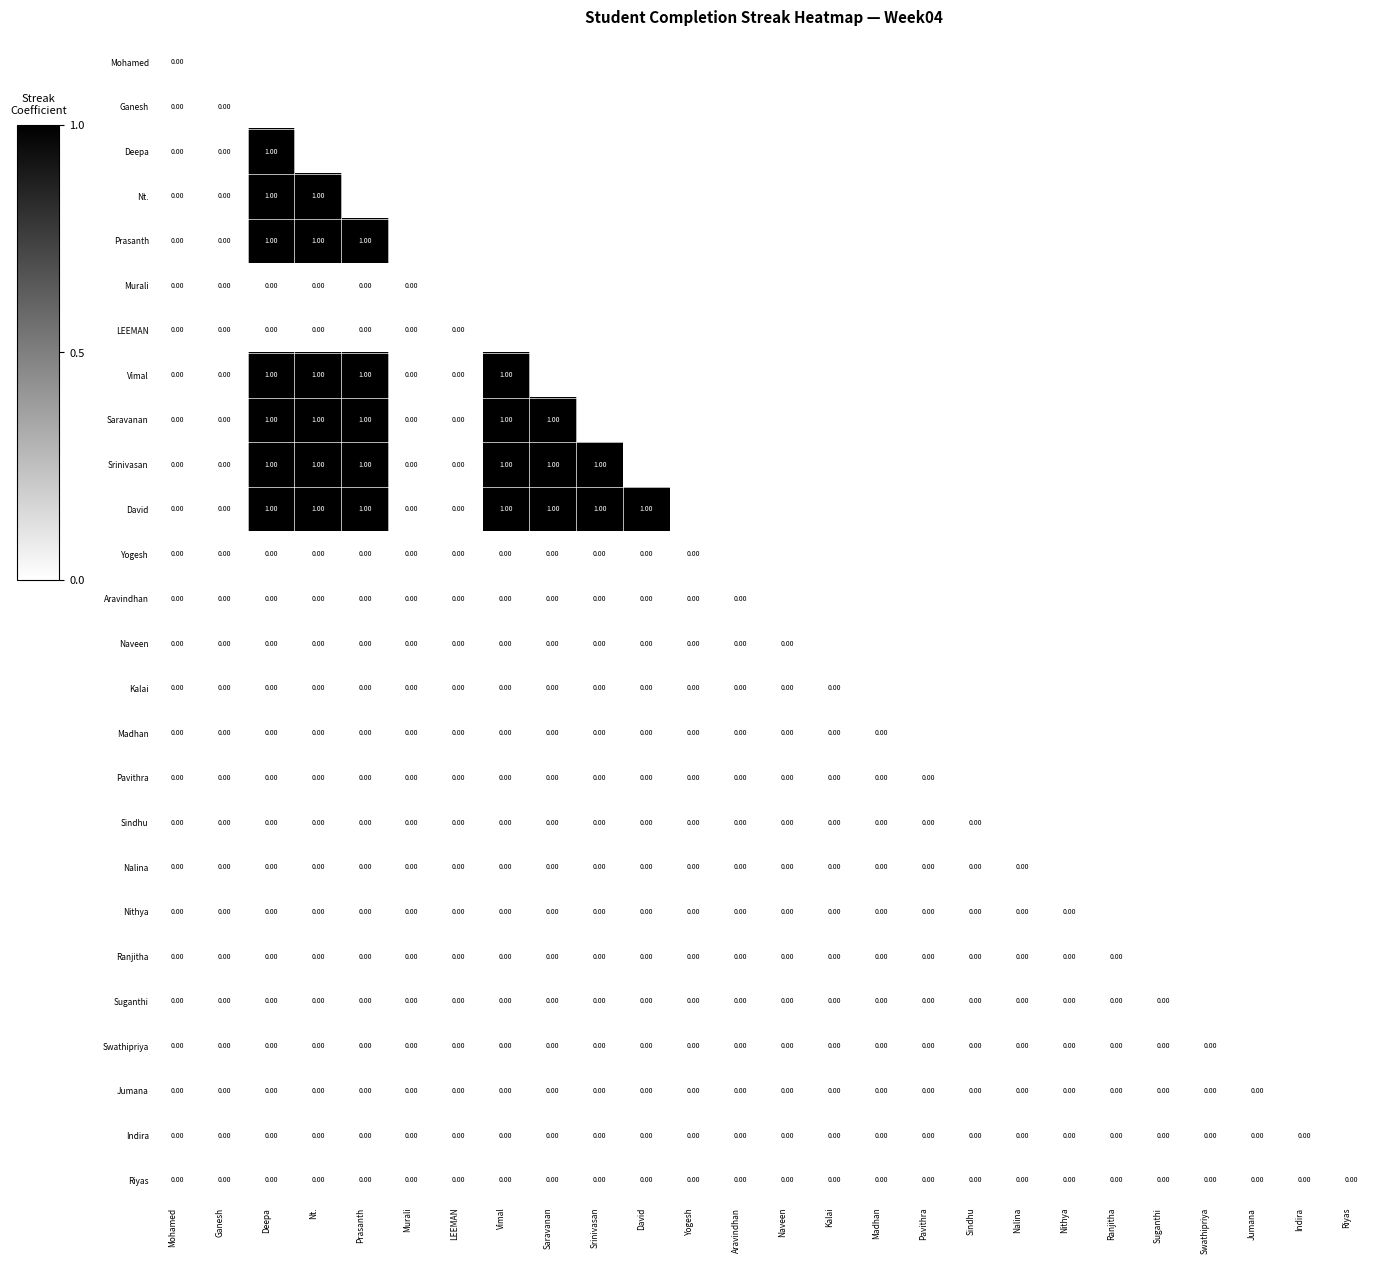

Count the number of data series in this chart.

26